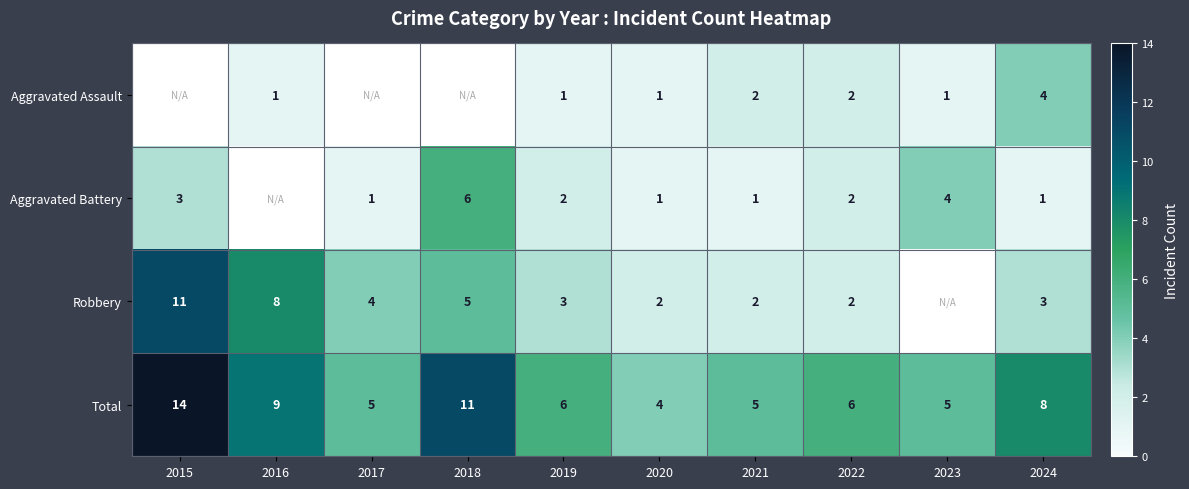

Which label corresponds to the smallest value in the chart?

2016